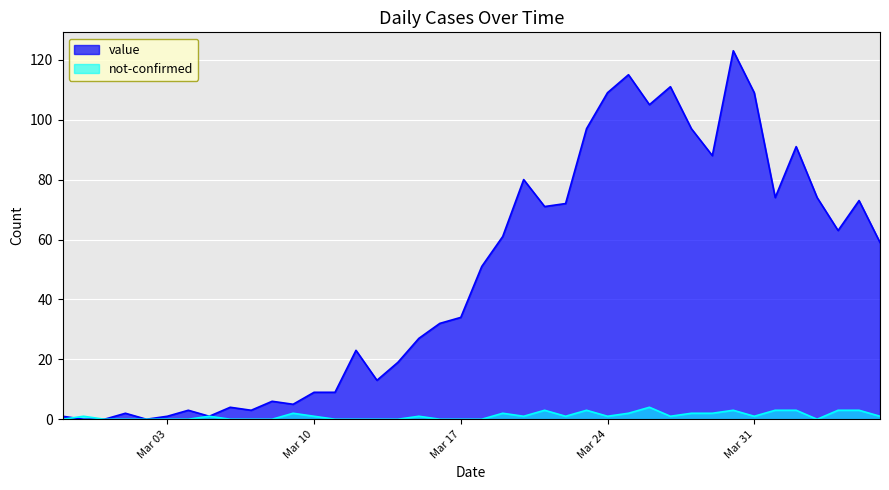

What are all the series names shown in the legend?

value, not-confirmed